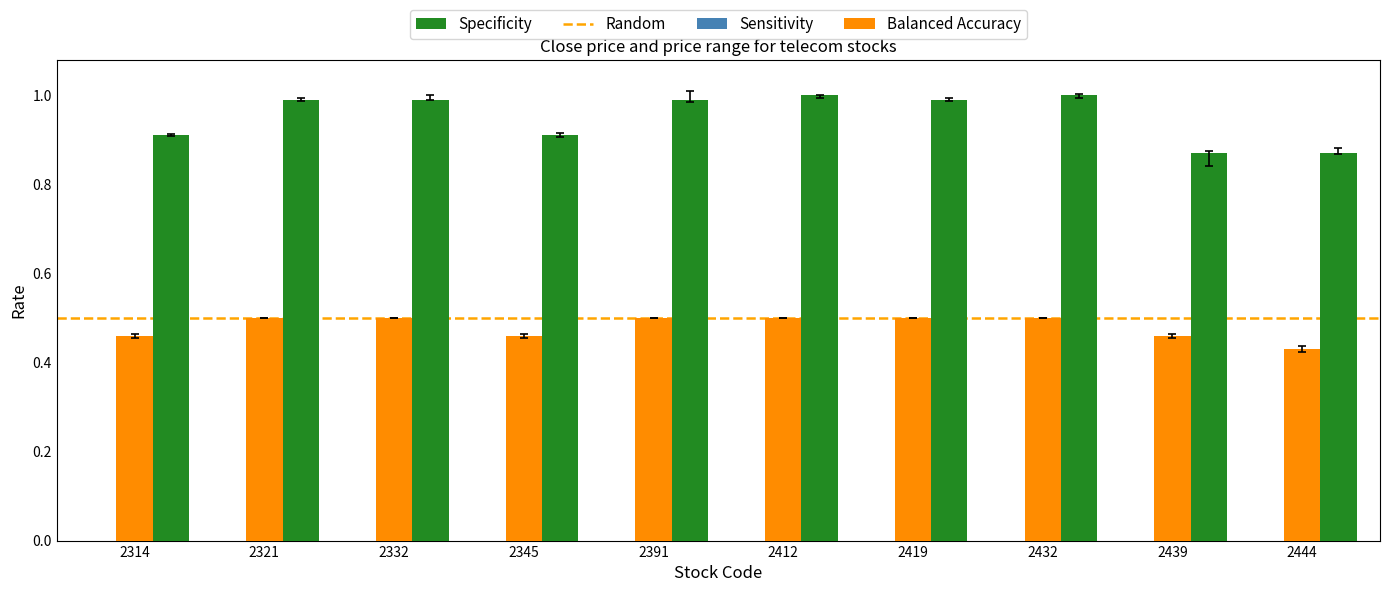

At 2345, list the series in order from smallest to largest.

Balanced Accuracy, Specificity